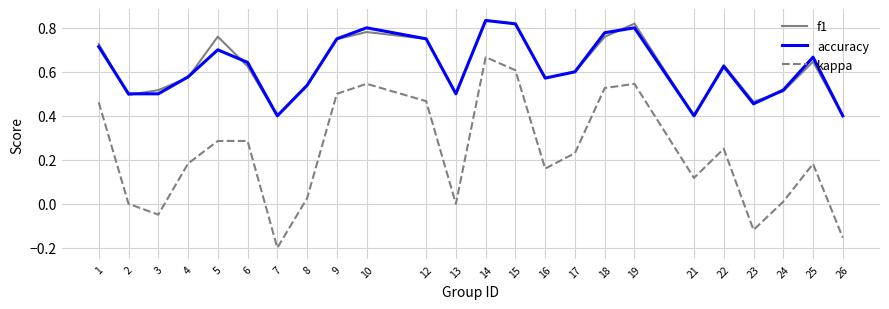

At which category is the sum across all series the highest?

14